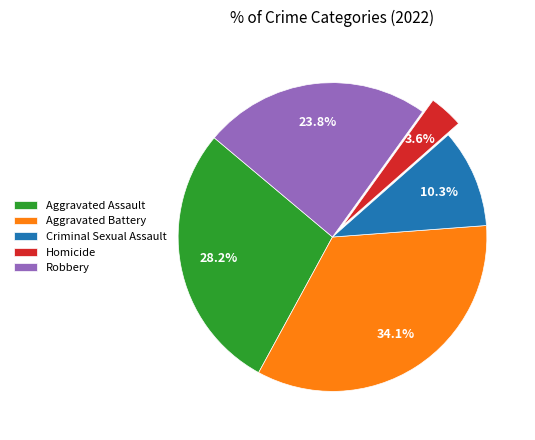

Is Homicide the majority of the pie?

No